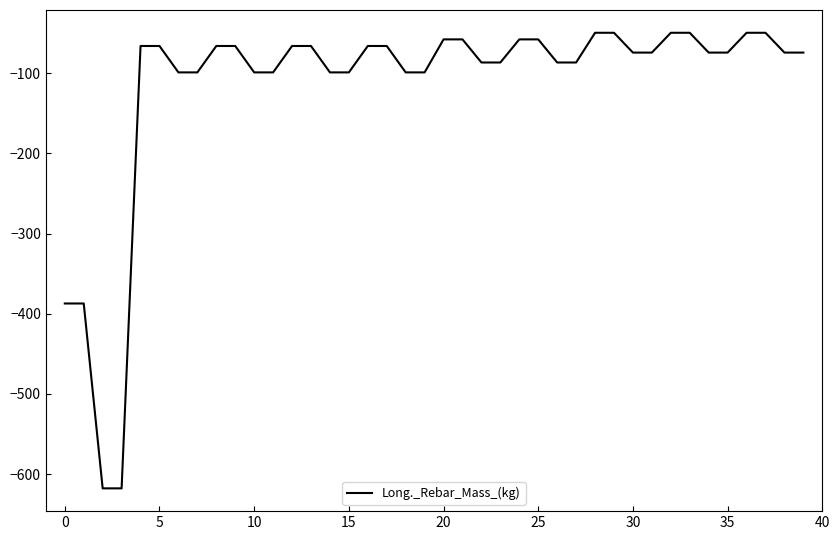

What is the maximum value shown in the chart?

-49.4